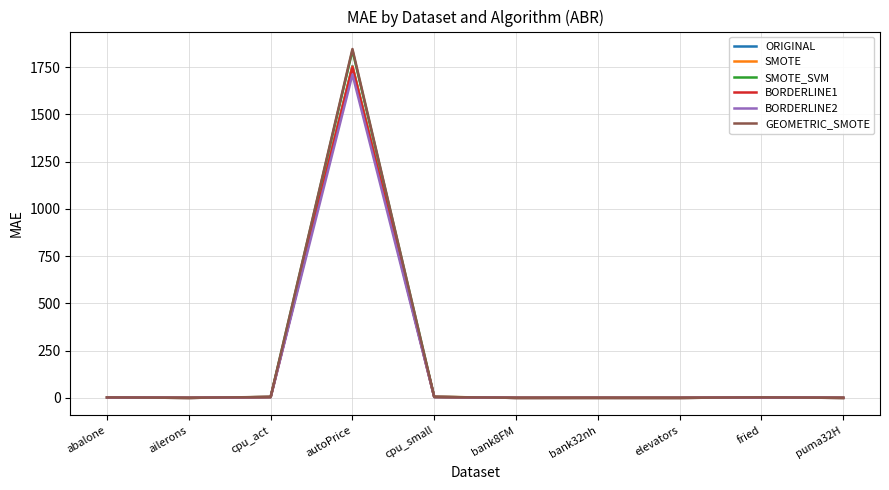

Is the value of SMOTE at ailerons greater than the value of ORIGINAL at autoPrice?

No